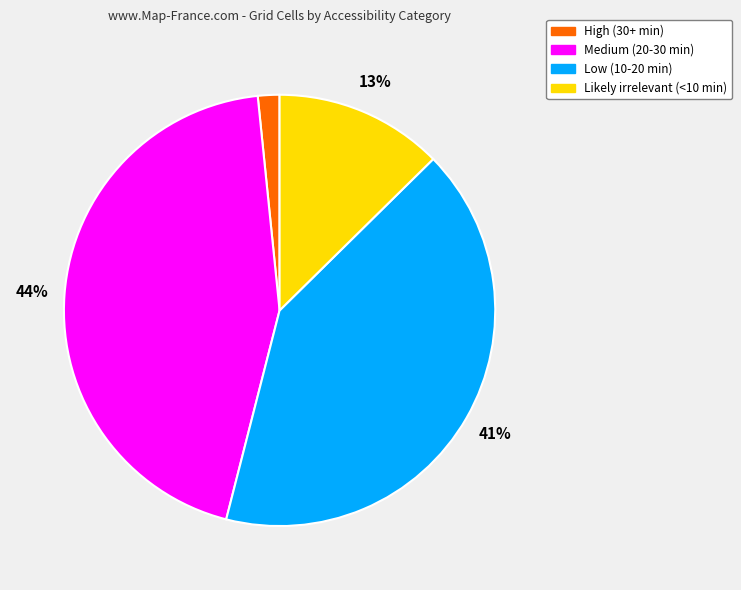

Which category has the biggest portion of the pie?

Medium (20-30 min)